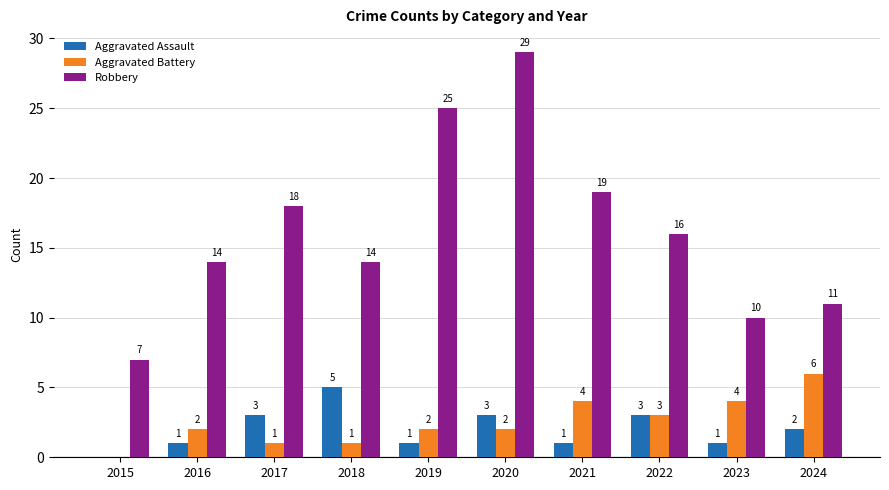

At which category is the sum across all series the highest?

2020